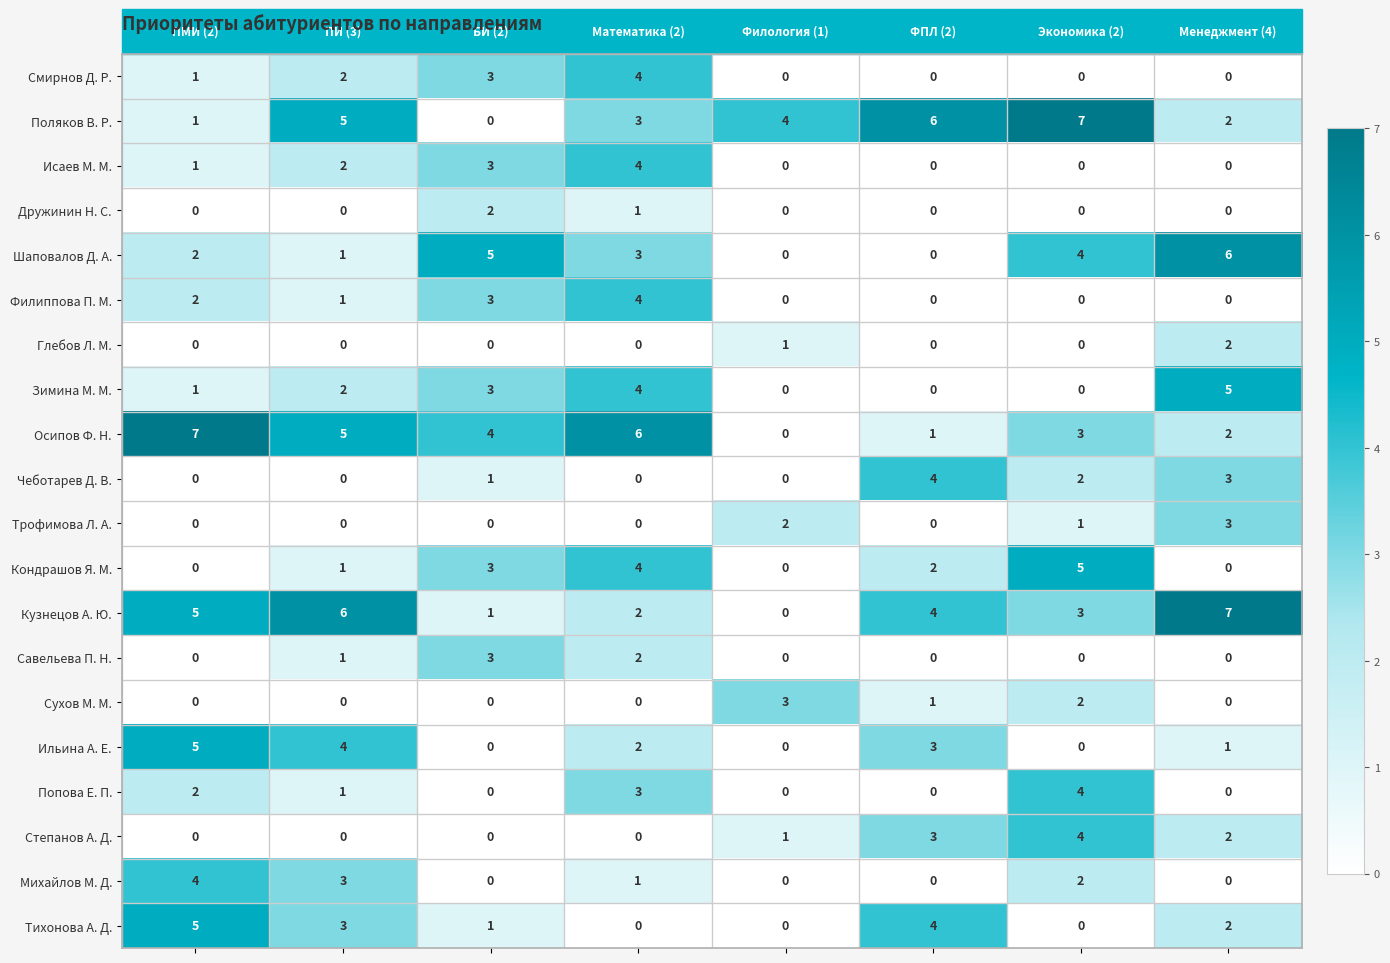

What is the difference between the second highest and second lowest values in the Тихонова А. Д. series?

4